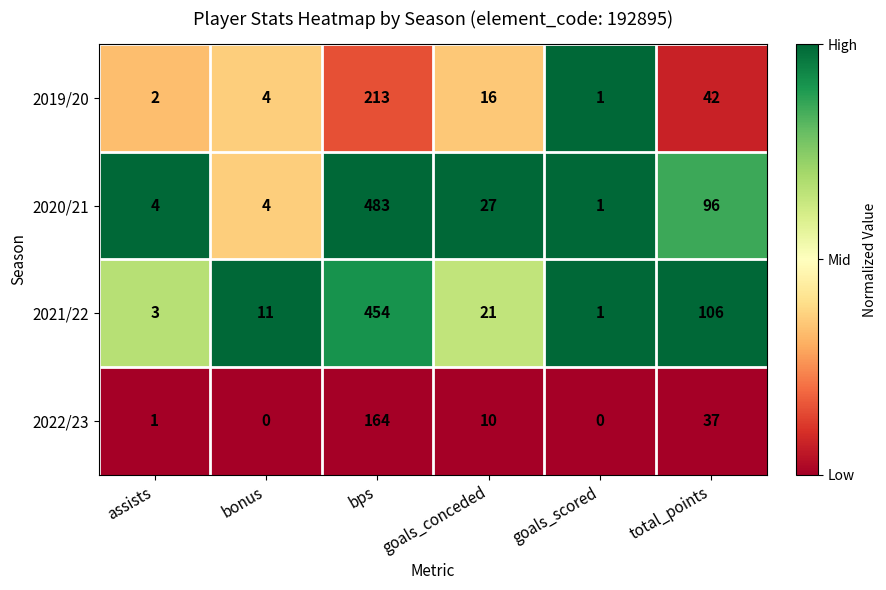

At how many categories does at least one series exceed 0?

6